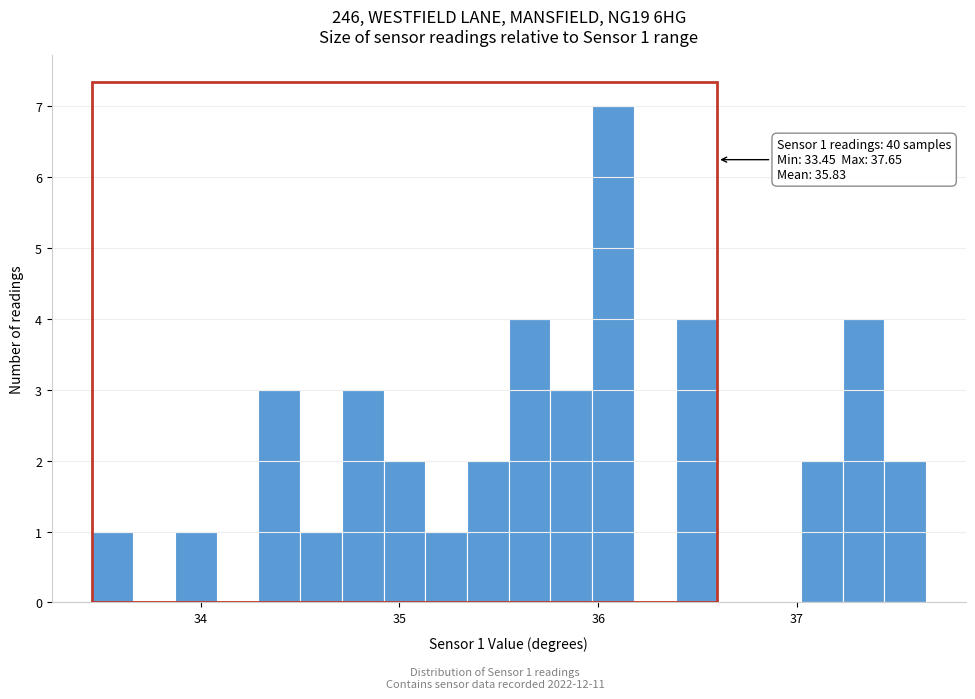

Around what value on the x-axis is the tallest bar? Give the approximate position of its centre, as read against the axis.

36.1